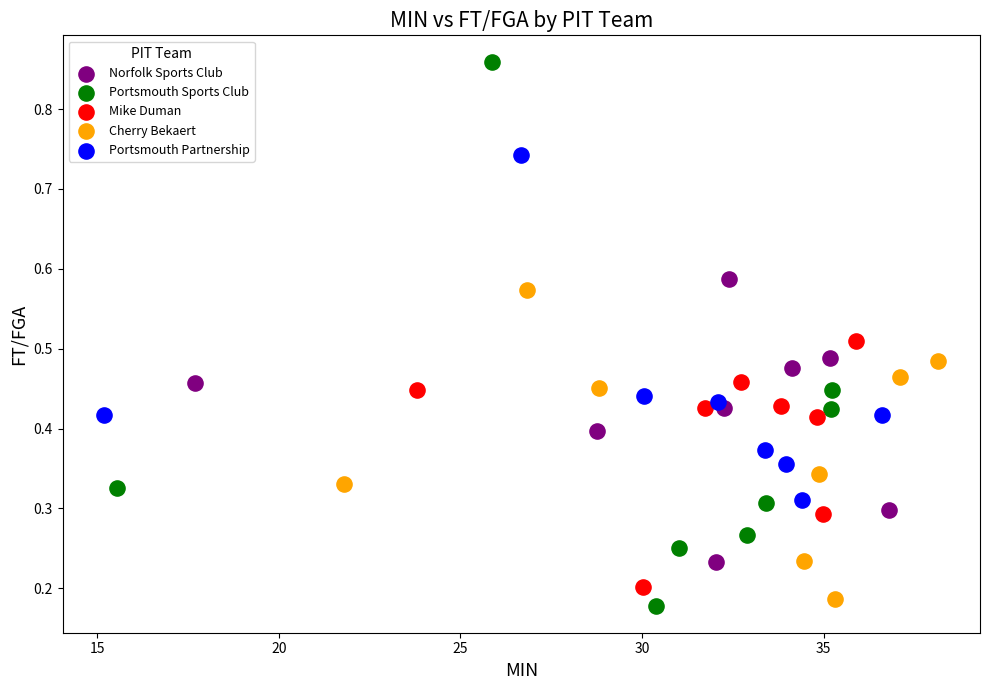

Which series has the widest spread of Y values?

Portsmouth Sports Club